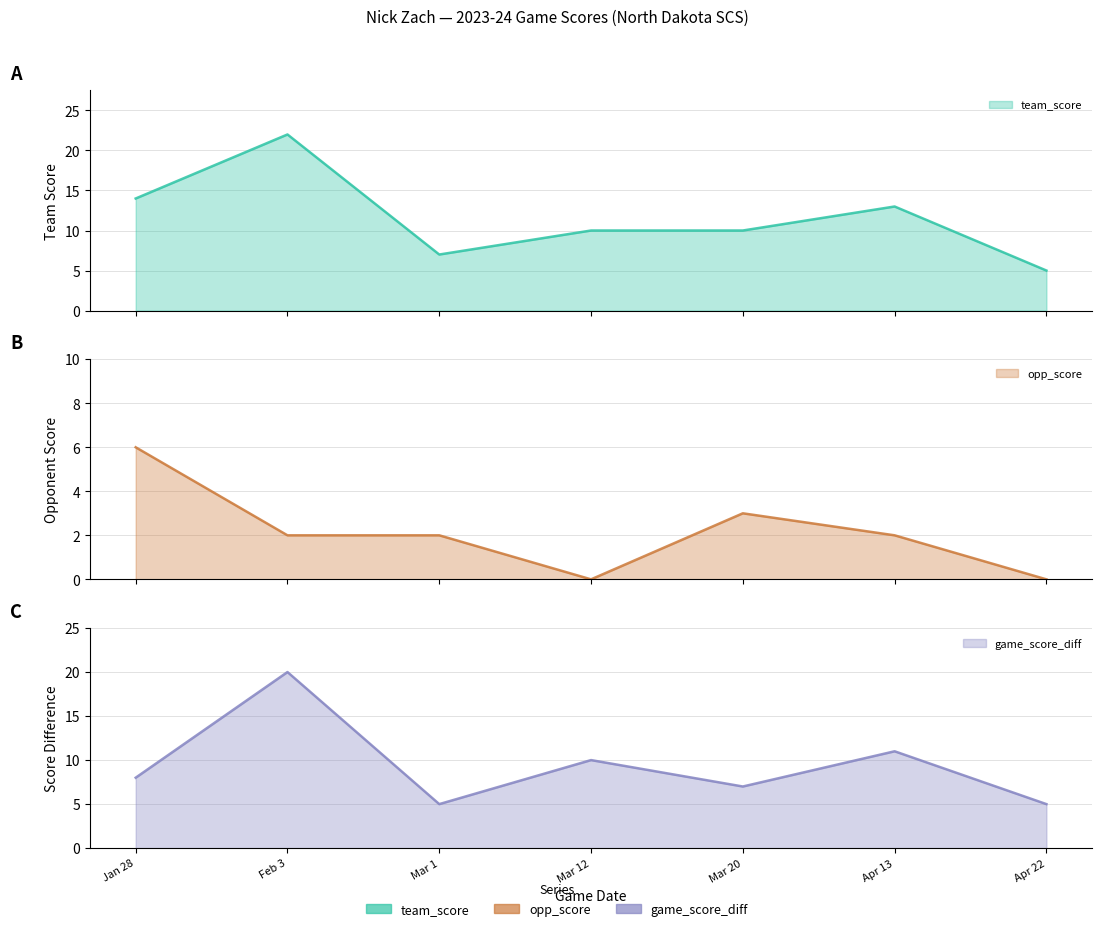

What is the sum of the opp_score values at Jan 28 and Apr 13?

8